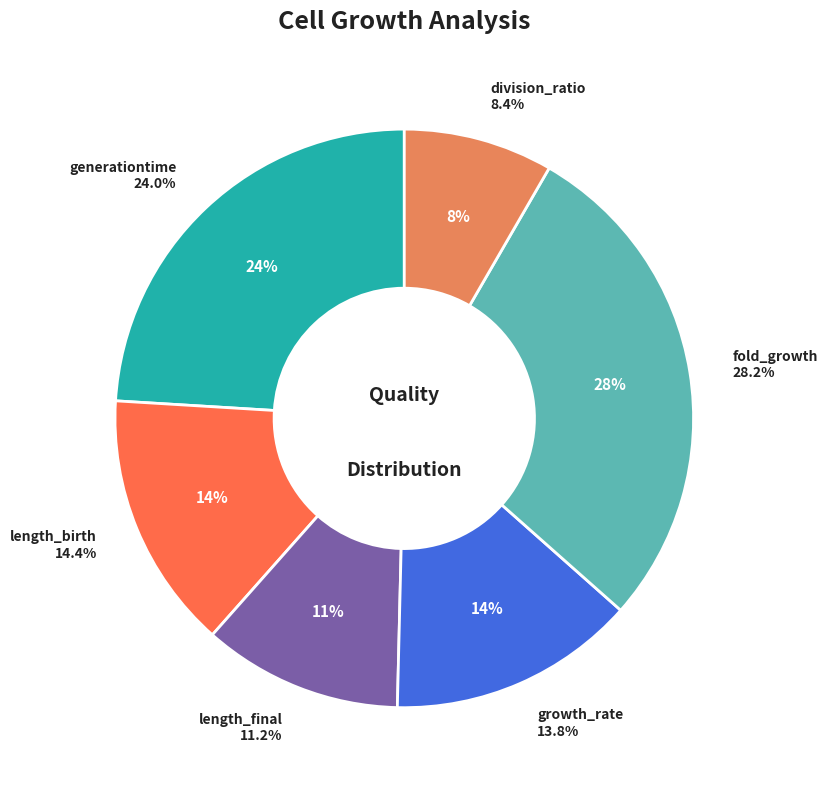

To the nearest percent, what portion does generationtime represent?

24%